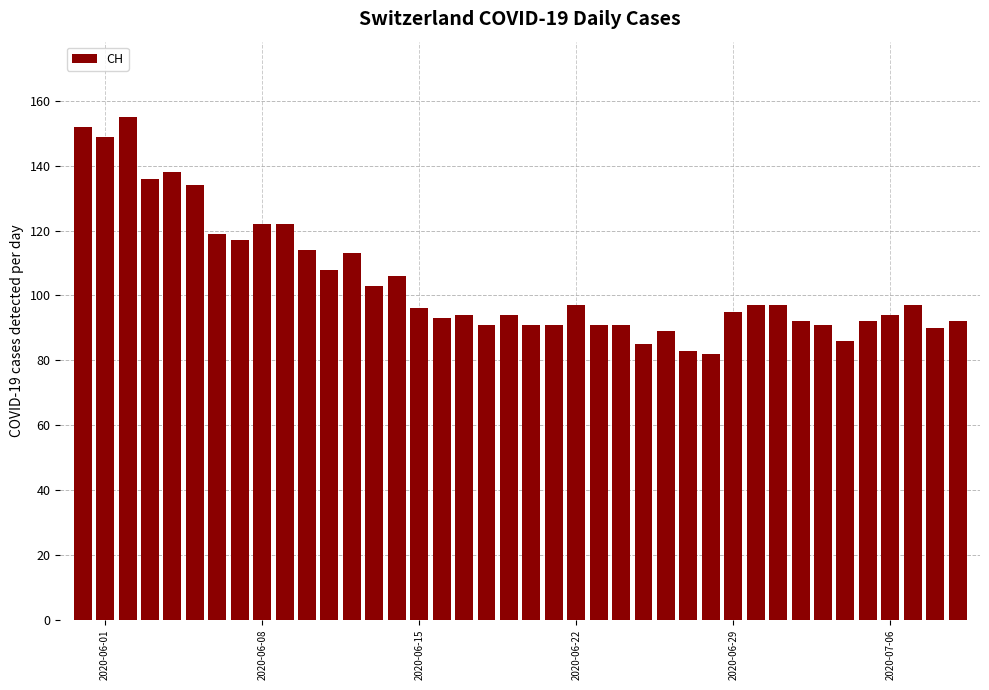

What is the minimum value shown in the chart?

82